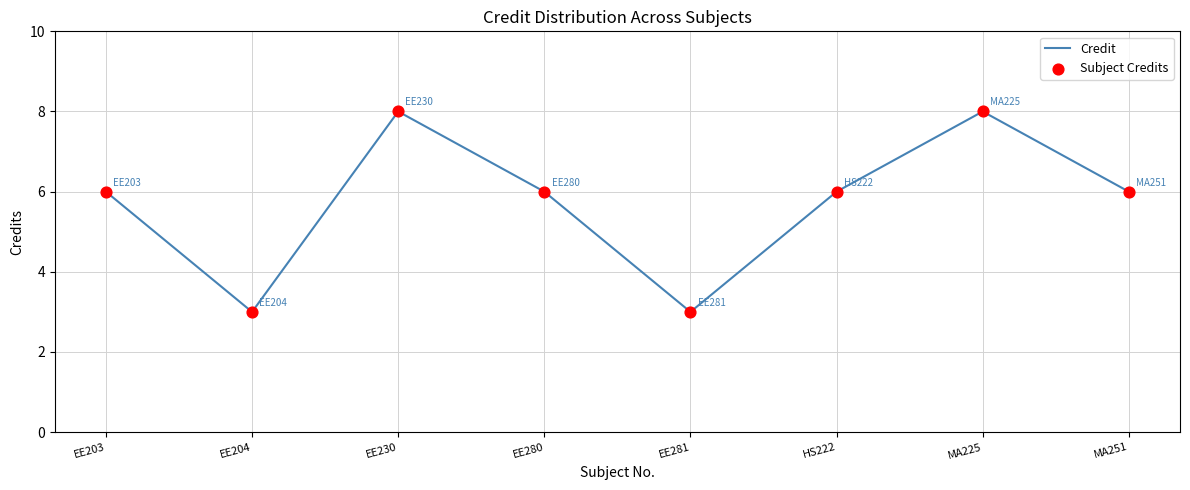

Which has a higher value, MA225 or HS222?

MA225